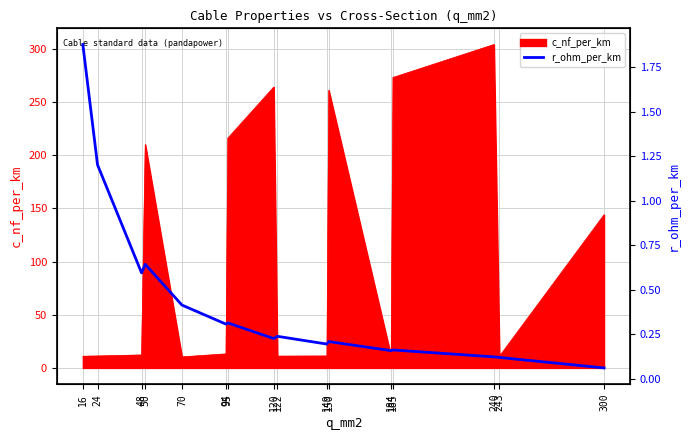

Where is the first local minimum?

48